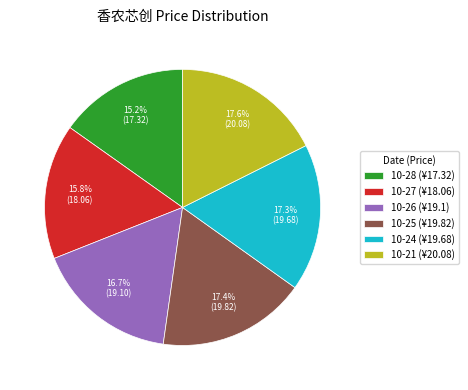

Is there any slice that represents more than half of the pie?

No